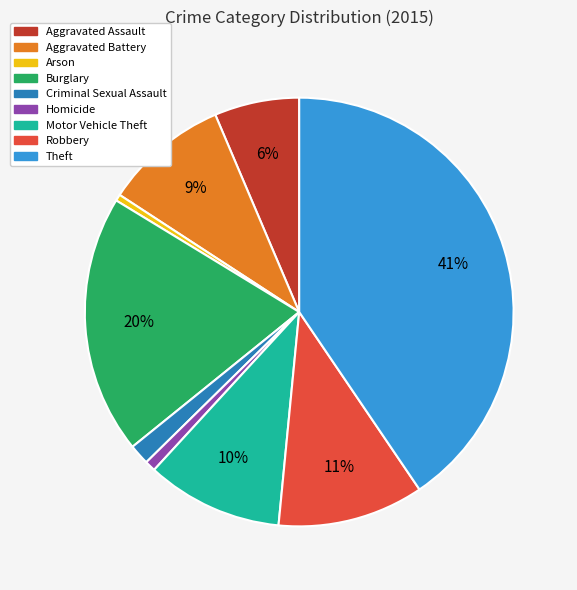

Does Criminal Sexual Assault represent more than half of the total?

No